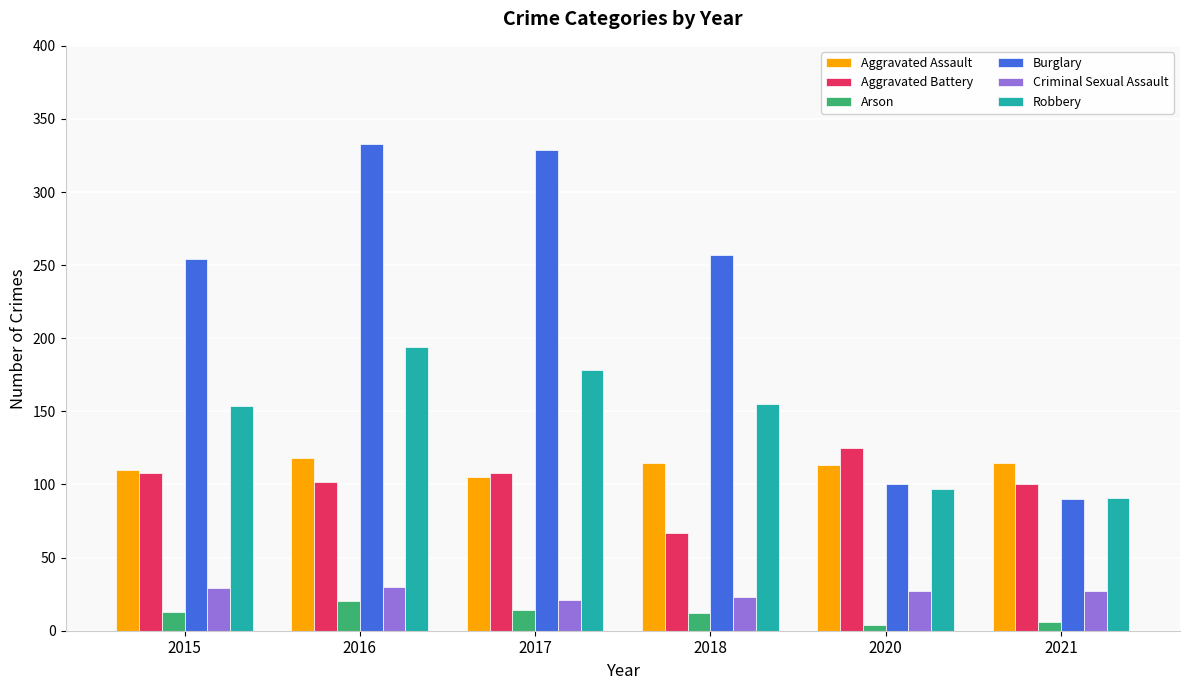

How many values in the Aggravated Battery series are below 108?

3